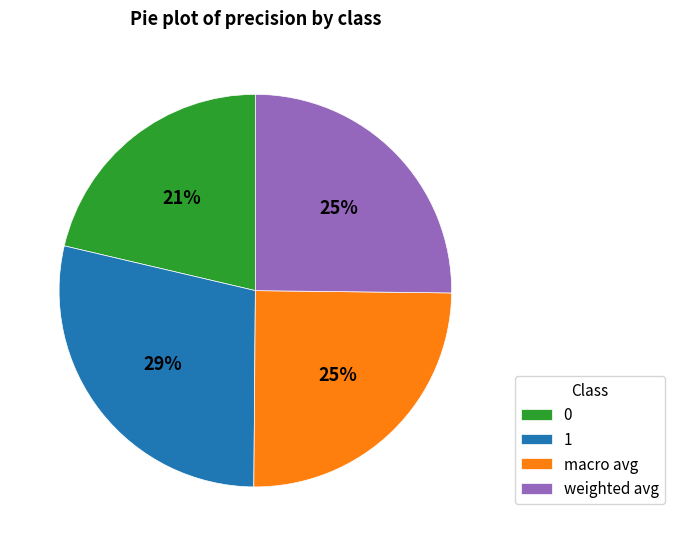

Combined, do macro avg and 1 account for over 50%?

Yes